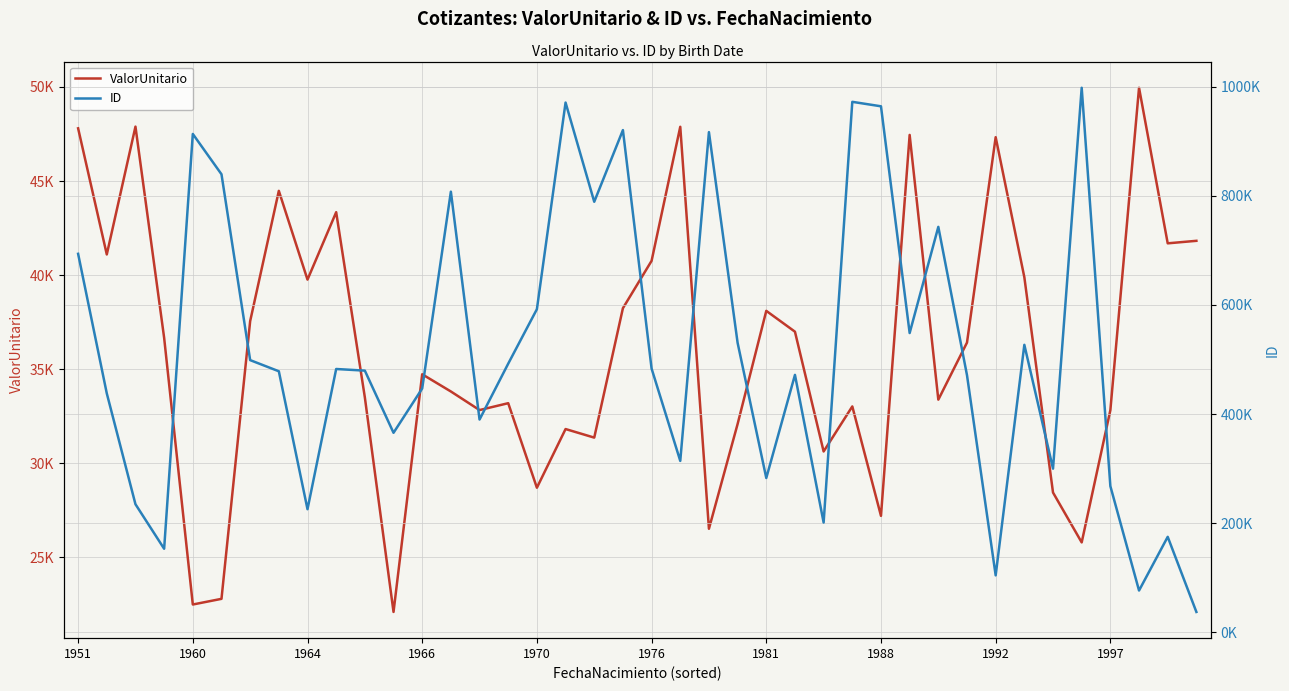

What is the lowest value of the ValorUnitario series?

22103.8